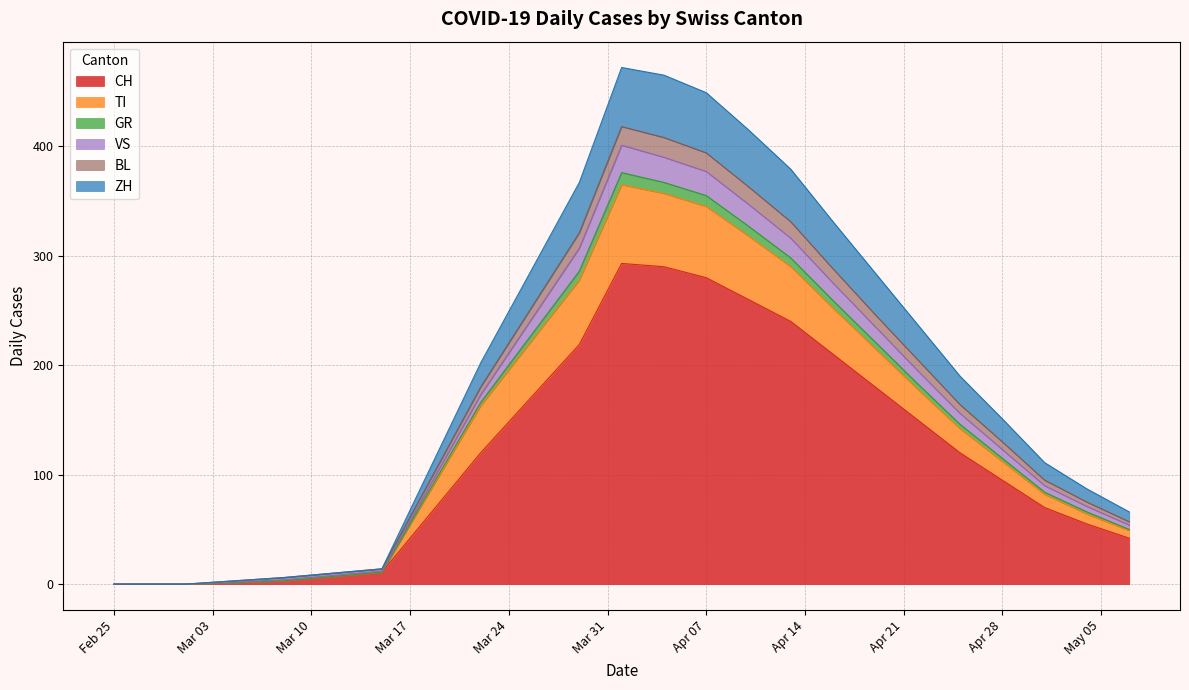

Where is BL nearest to the value 8?

2020-03-22